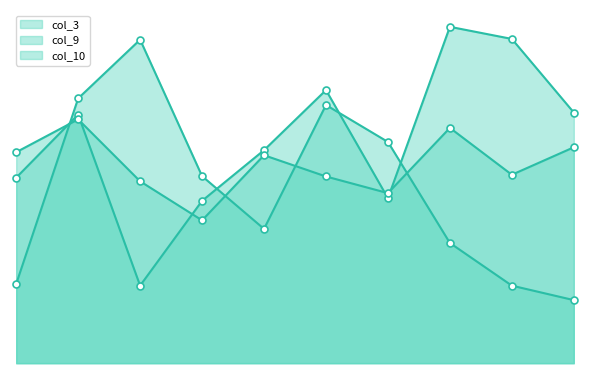

Which series reaches the minimum Y coordinate?

col_10